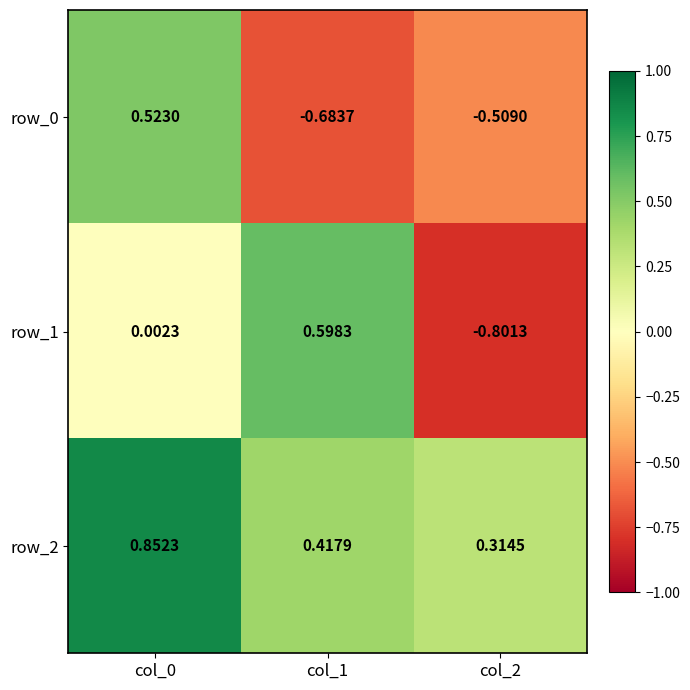

Is the value of row_1 at col_0 greater than the value of row_2 at col_0?

No